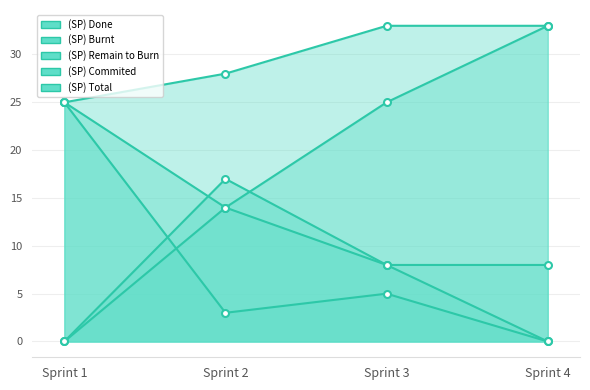

Rank the series by their maximum value, from highest to lowest.

(SP) Burnt, (SP) Total, (SP) Remain to Burn, (SP) Commited, (SP) Done